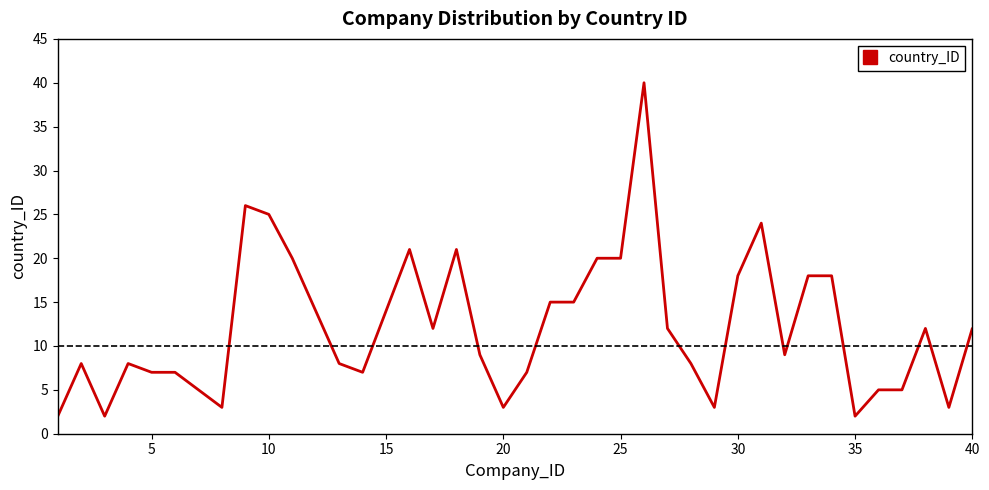

How many lines are shown in the chart?

1